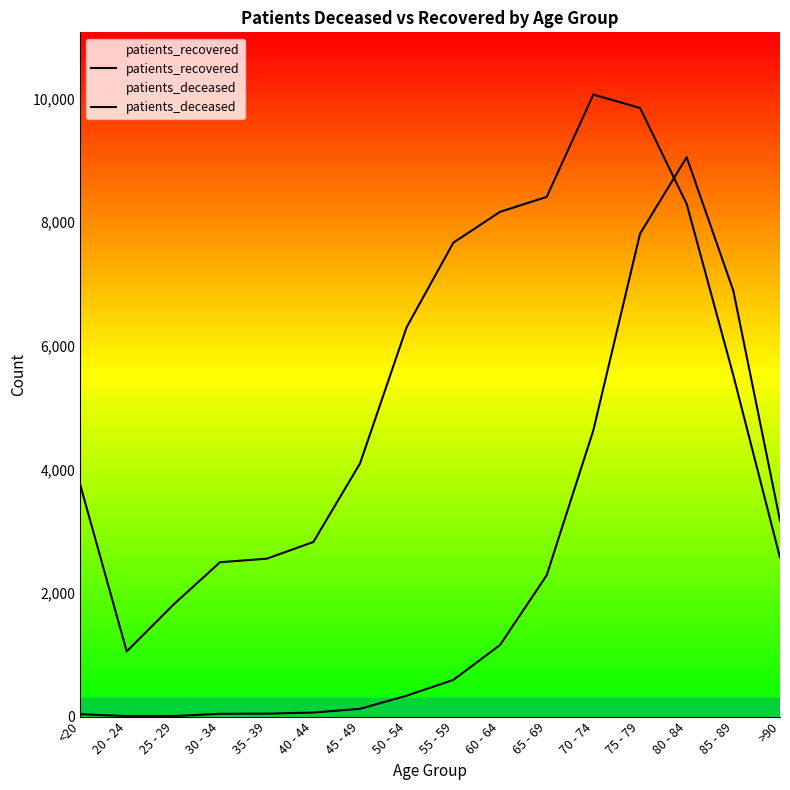

What is the sum of all patients_deceased values?

36276